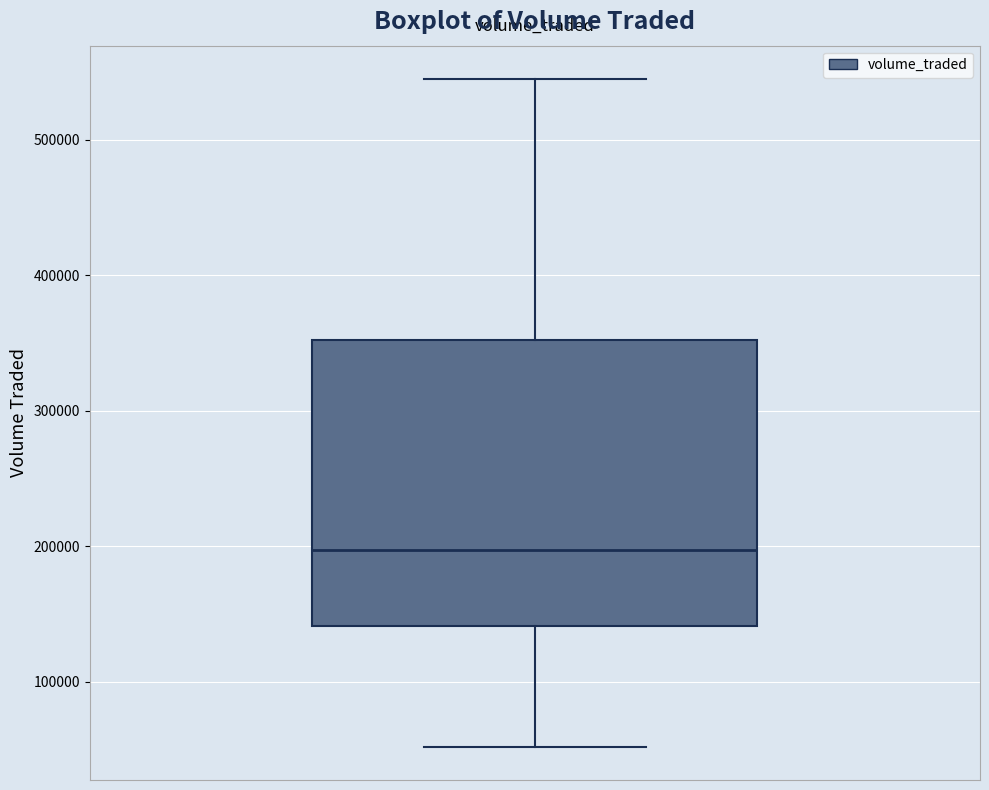

Read this box plot against the y-axis: the position of the median line, the range covered by the box, and the ends of both whiskers. The values are not printed on the chart, so give them approximately, as read against the axis.

median 200000, box 140000 to 350000, whiskers 50000 to 540000